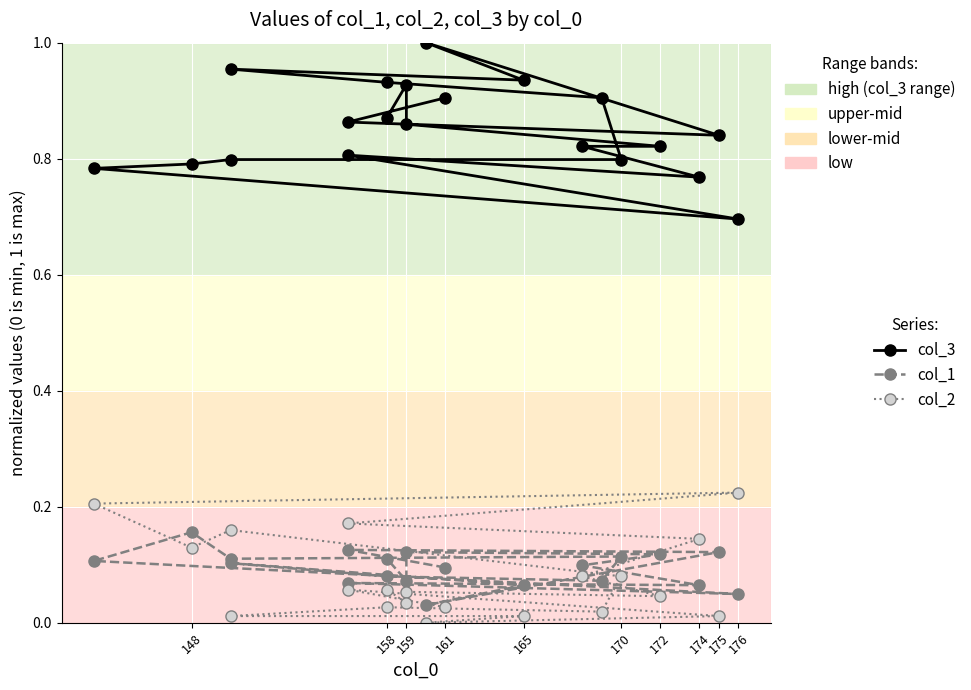

True or false: col_1 and col_3 intersect in this chart.

False